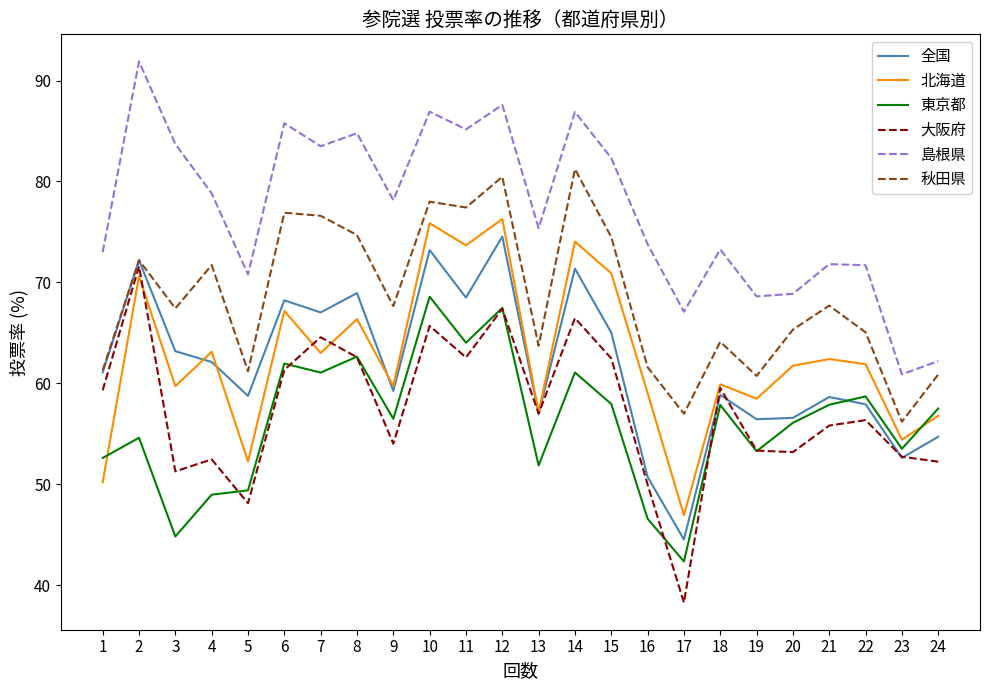

At which category is the sum across all series the highest?

12